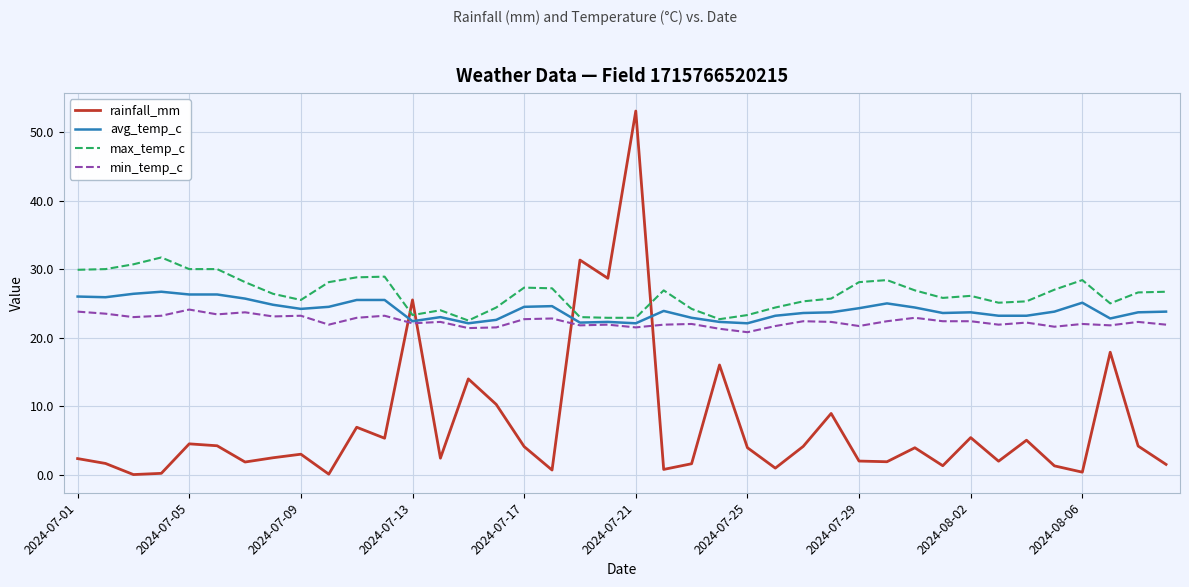

True or false: min_temp_c and rainfall_mm intersect in this chart.

True